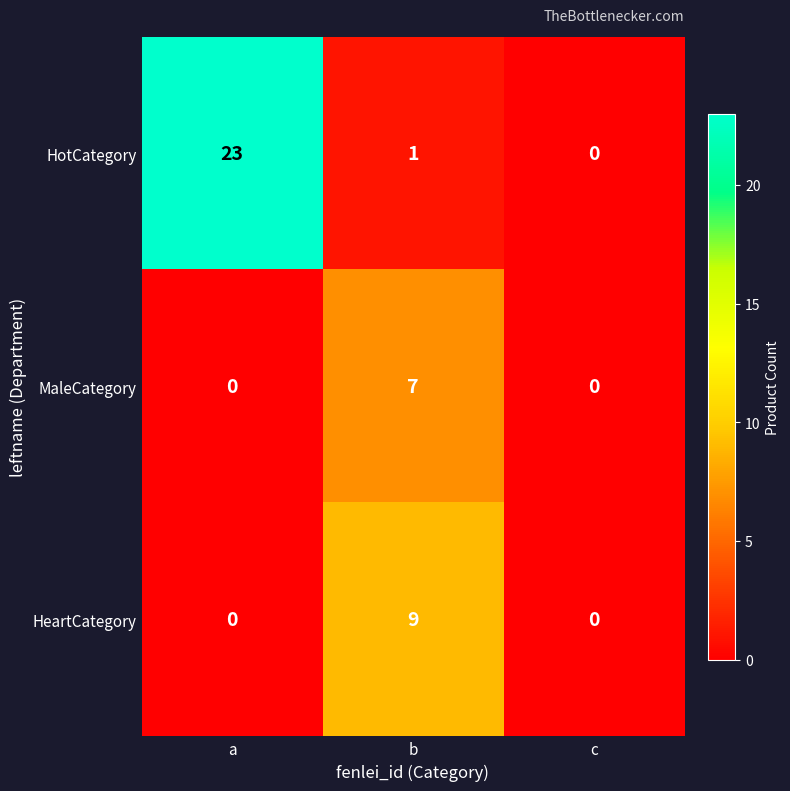

What is the sum of all MaleCategory values?

7